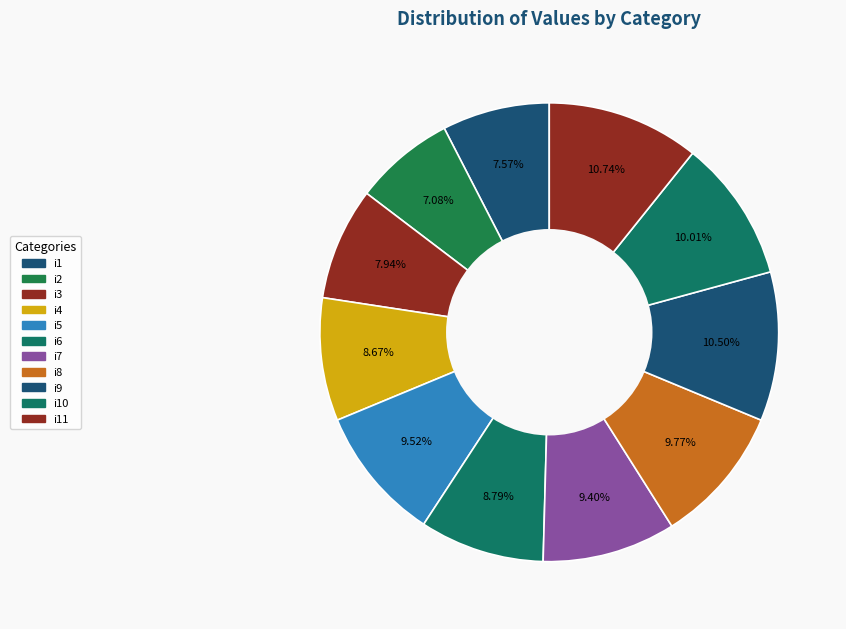

Does i9 account for over 50% of the chart?

No